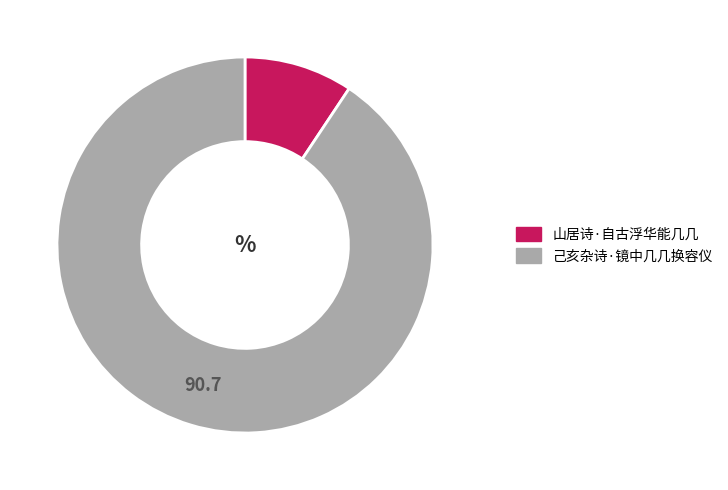

Is the sum of 己亥杂诗·镜中几几换容仪 and 山居诗·自古浮华能几几 greater than half?

Yes